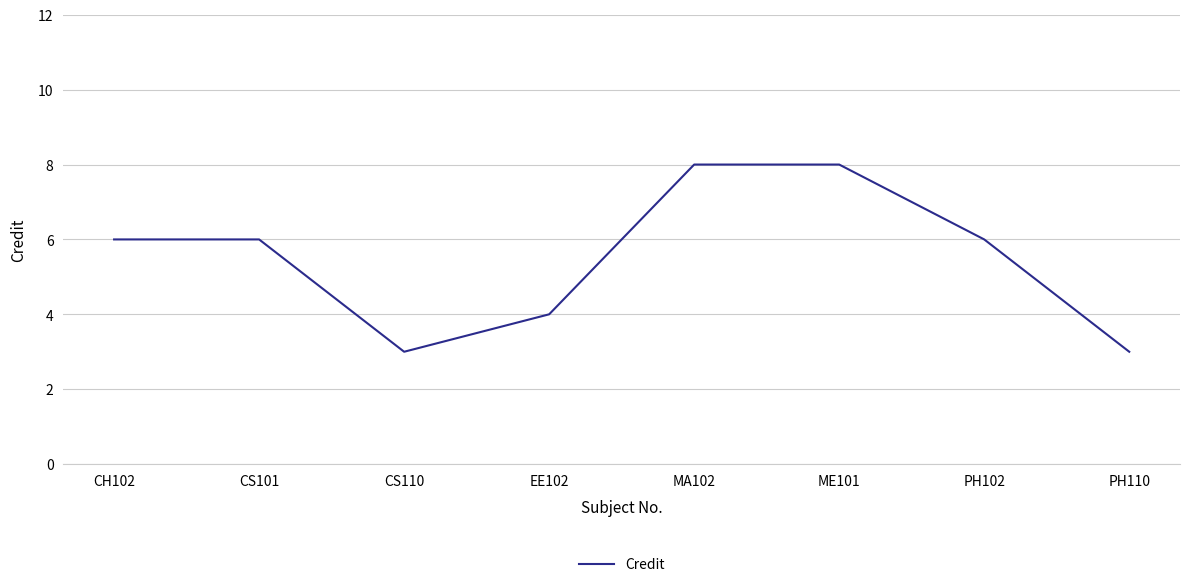

What is the difference between the second highest and minimum values?

5